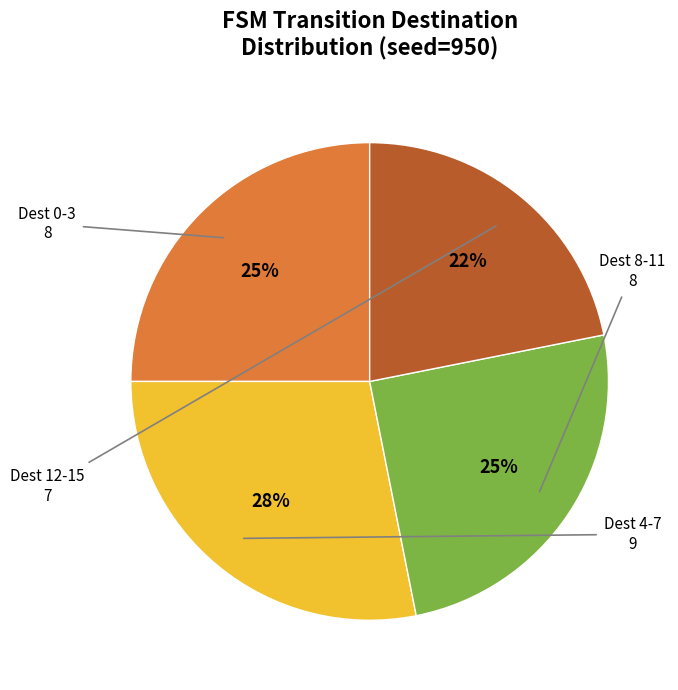

Is there any slice that represents more than half of the pie?

No